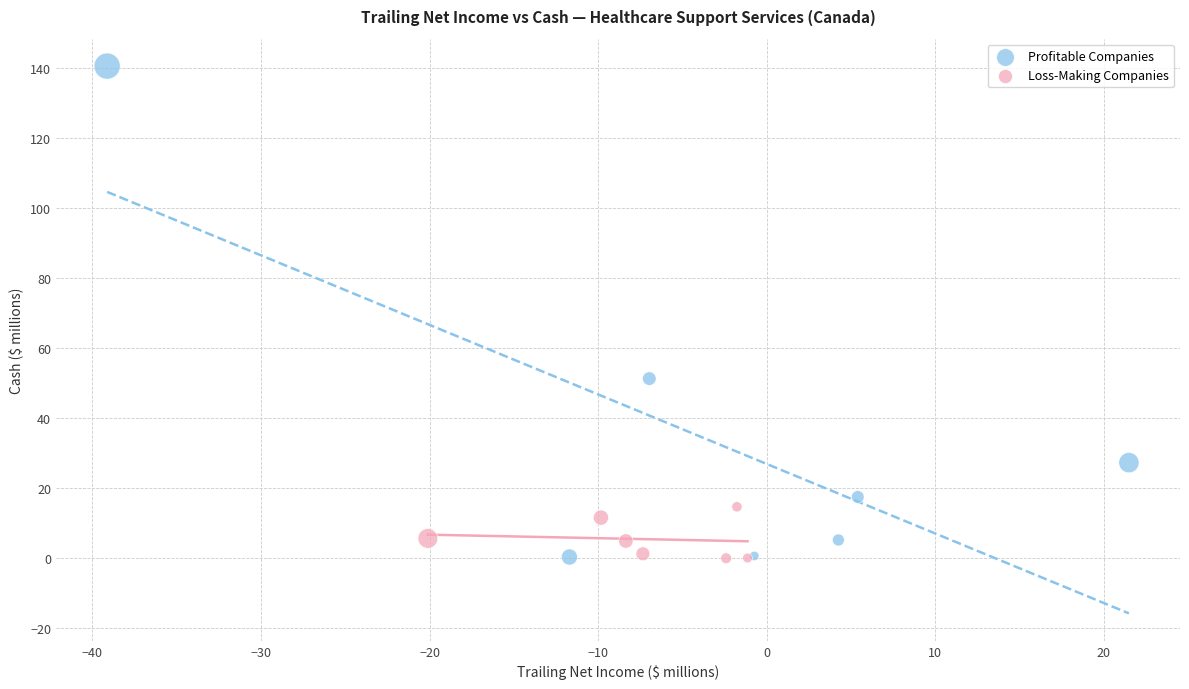

Which series has the widest spread of Y values?

Profitable Companies